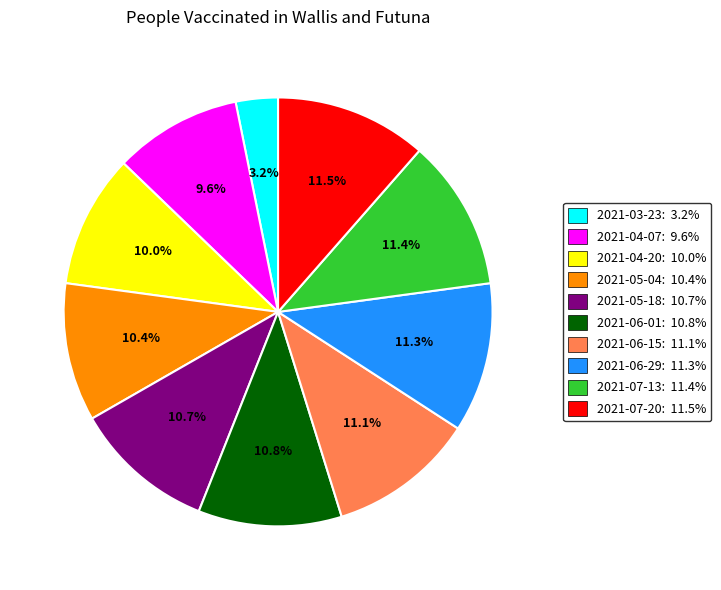

Approximately how many times larger is the value at 2021-07-13: 11.4% compared to 2021-06-01: 10.8%?

1.1